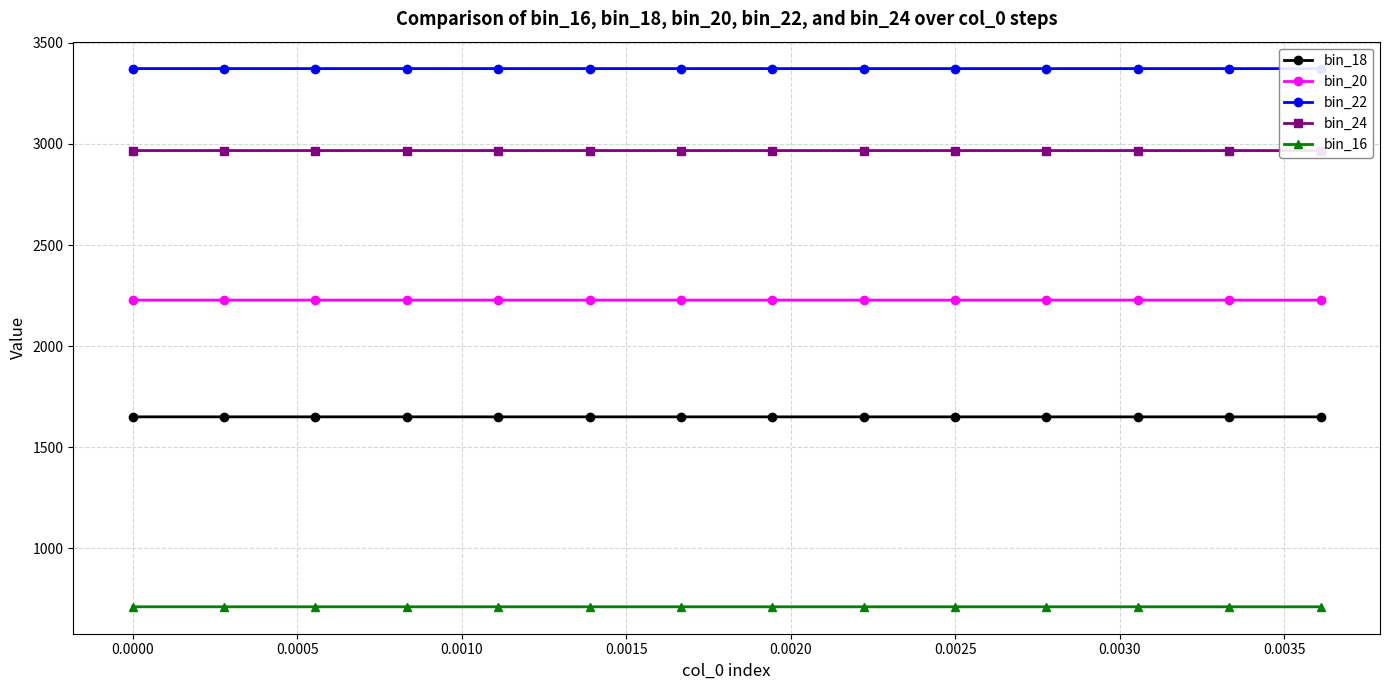

True or false: bin_16 has more than 0 points higher than both neighbors.

False